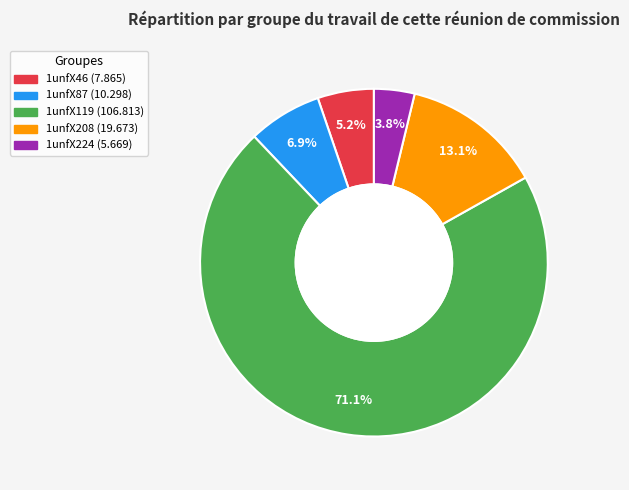

To the nearest percent, what is the combined percentage of 1unfX119 and 1unfX87?

78%